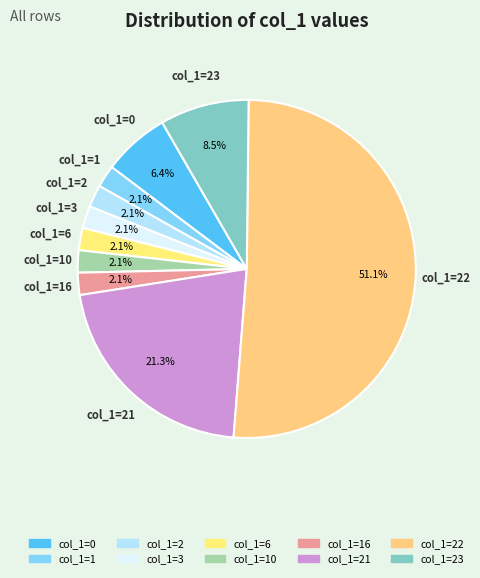

Does any single category account for the majority?

Yes